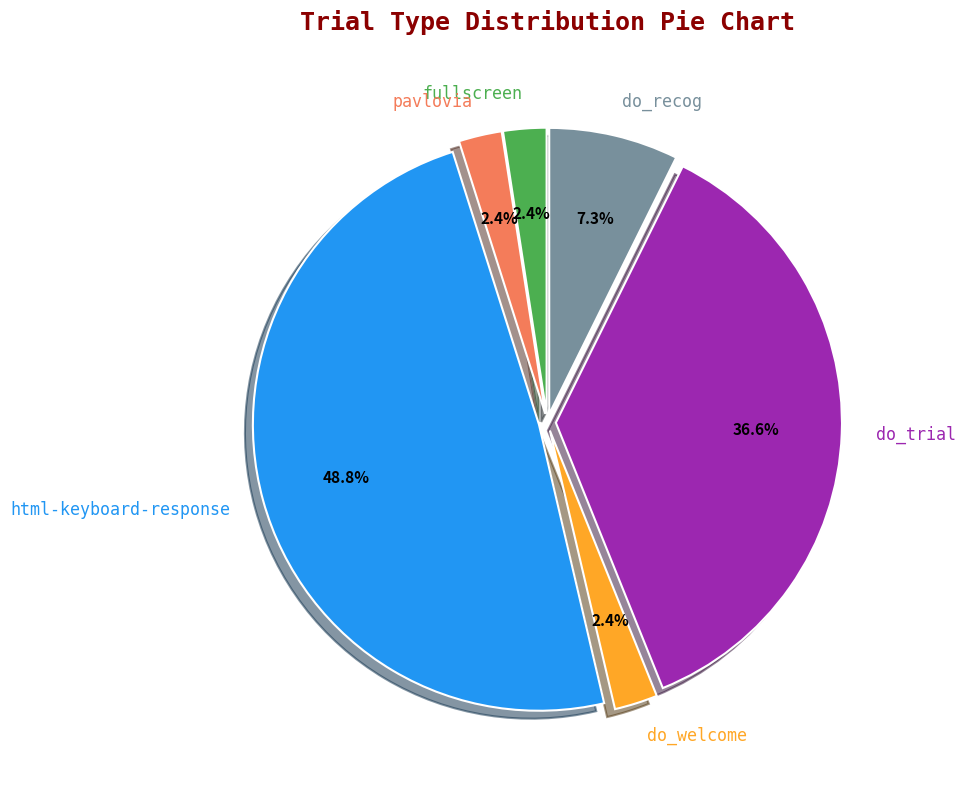

What is the largest slice in the pie chart?

html-keyboard-response